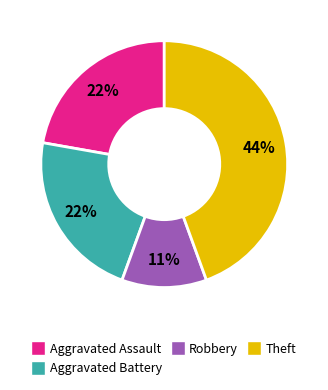

Approximately how many times larger is the value at Theft compared to Aggravated Assault?

2.0